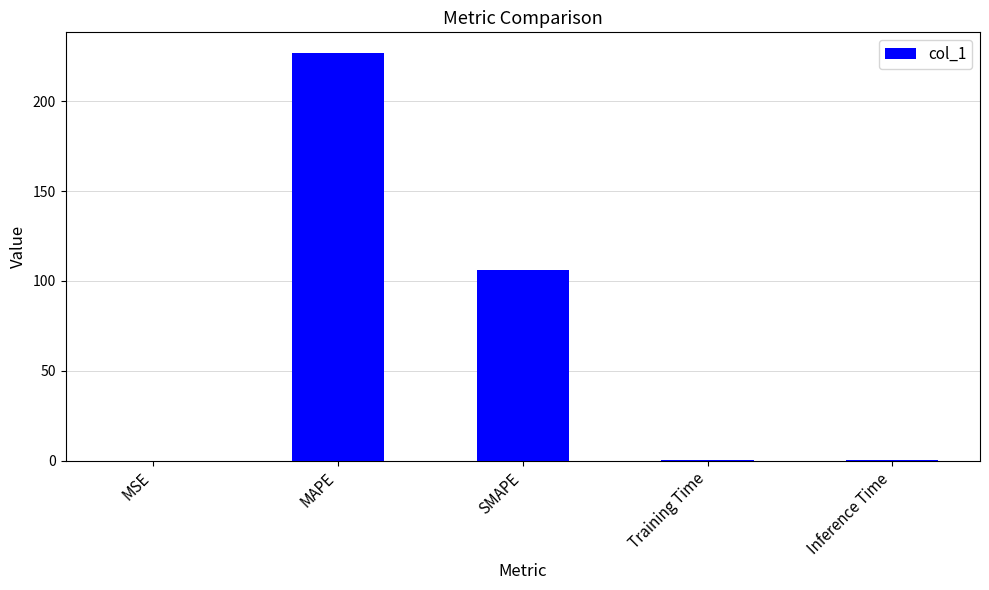

Between MSE and SMAPE, which is larger?

SMAPE